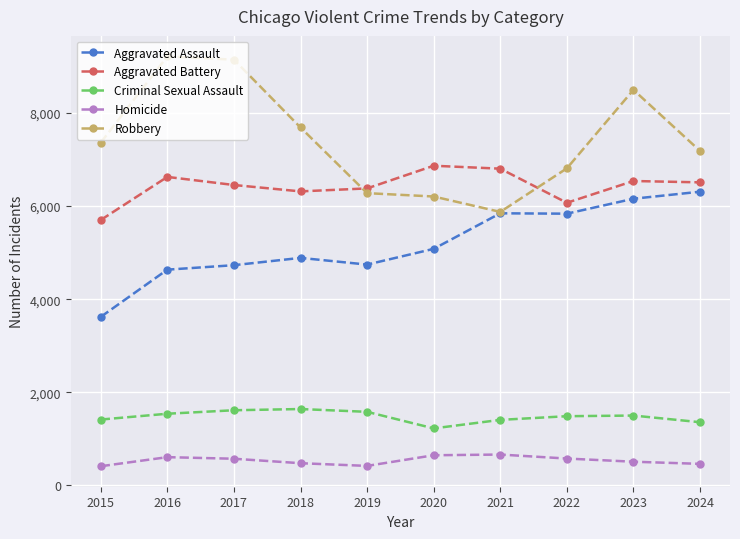

True or false: Robbery and Homicide intersect in this chart.

False